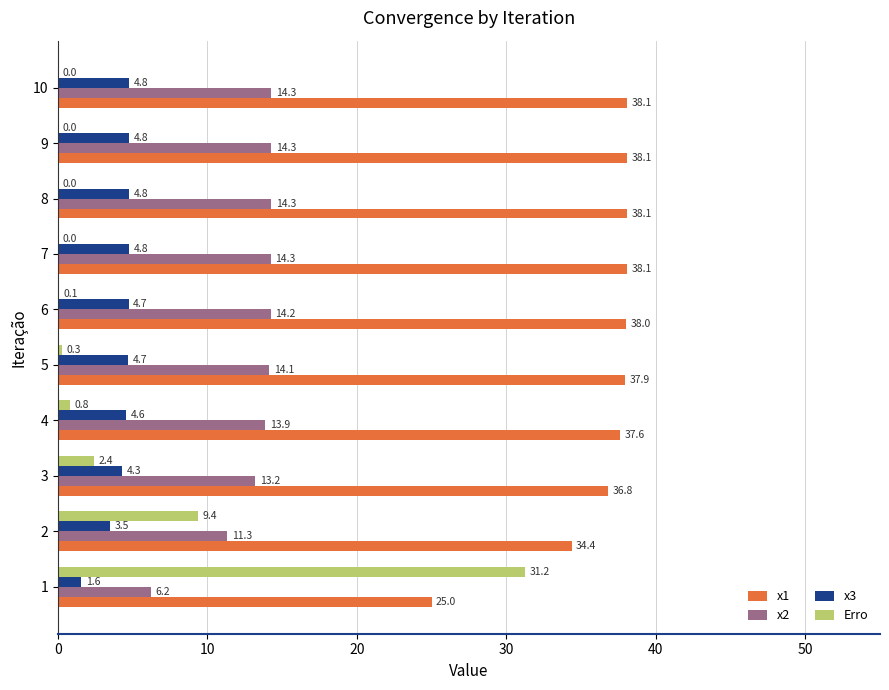

Which category has the highest value across all series?

10